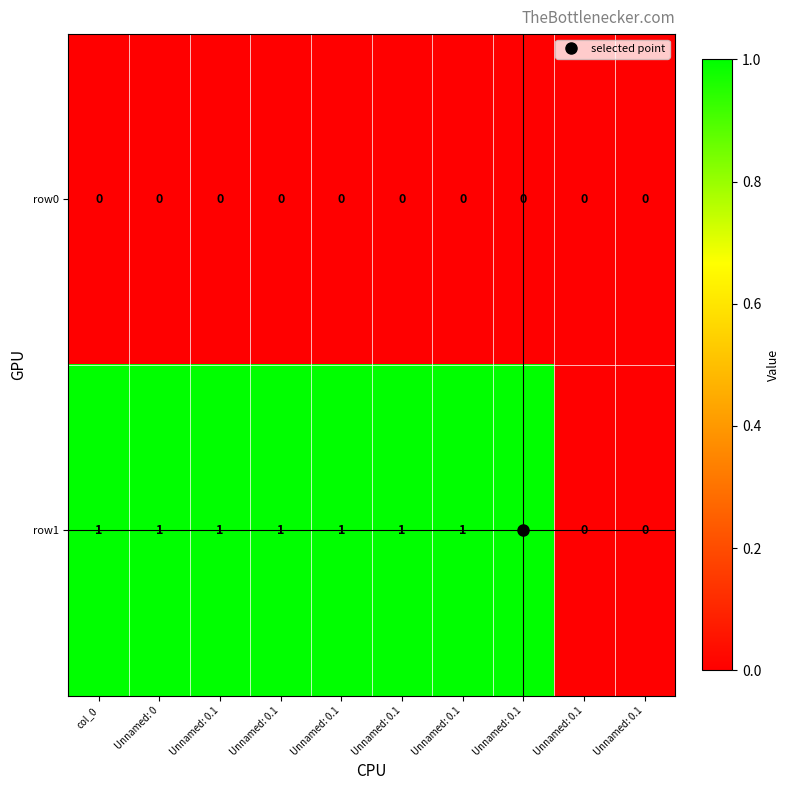

Reading left to right, extract all data points from this chart.

row0: col_0=0	Unnamed: 0=0	Unnamed: 0.1=0	Unnamed: 0.1=0	Unnamed: 0.1=0	Unnamed: 0.1=0	Unnamed: 0.1=0	Unnamed: 0.1=0	Unnamed: 0.1=0	Unnamed: 0.1=0
row1: col_0=1	Unnamed: 0=1	Unnamed: 0.1=1	Unnamed: 0.1=1	Unnamed: 0.1=1	Unnamed: 0.1=1	Unnamed: 0.1=1	Unnamed: 0.1=1	Unnamed: 0.1=0	Unnamed: 0.1=0